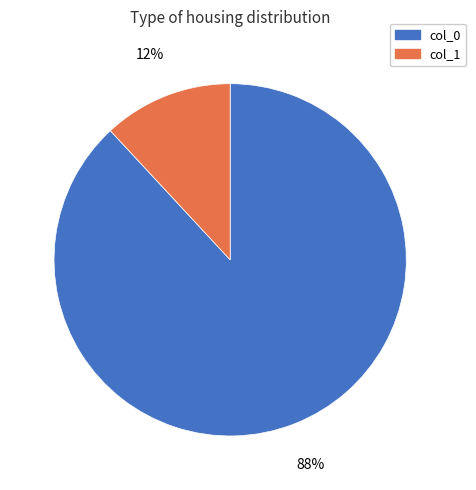

To the nearest percent, what is the difference between the largest and smallest slice percentages?

76%